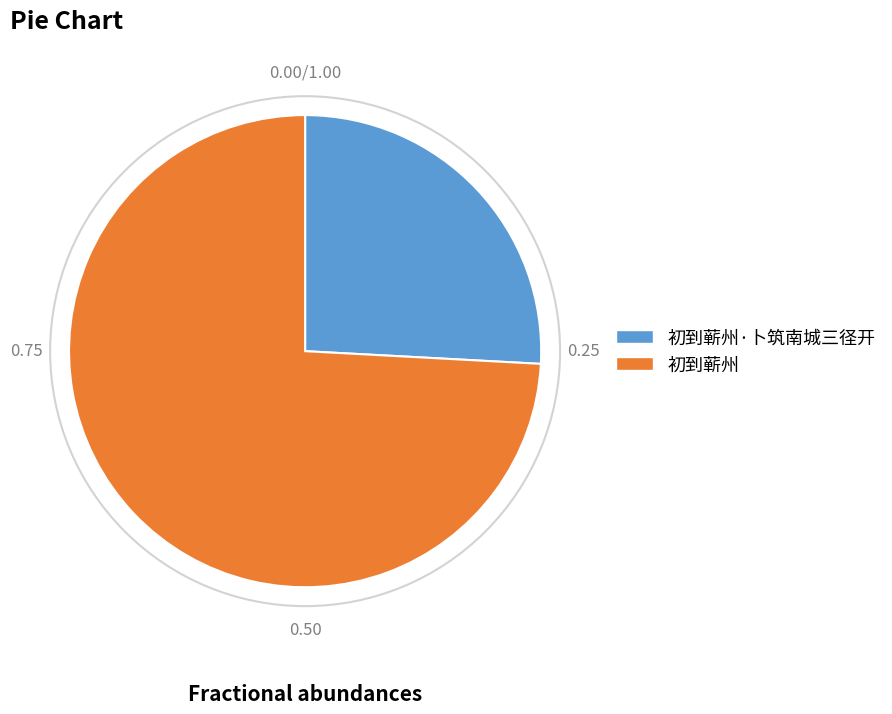

Which slice is the smallest?

初到蕲州·卜筑南城三径开